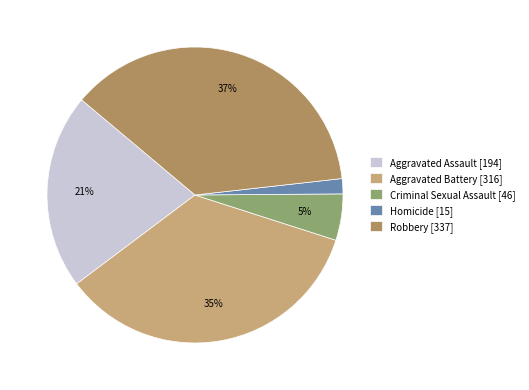

Is it true that Aggravated Battery is 35% of the pie?

True